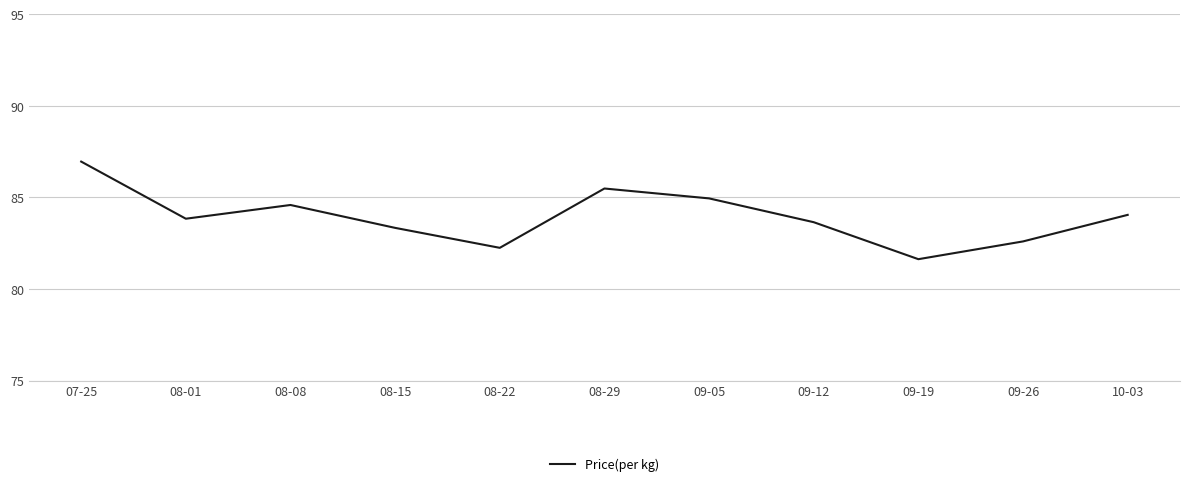

Approximately how many times larger is the value at 07-25 compared to 09-12?

1.0